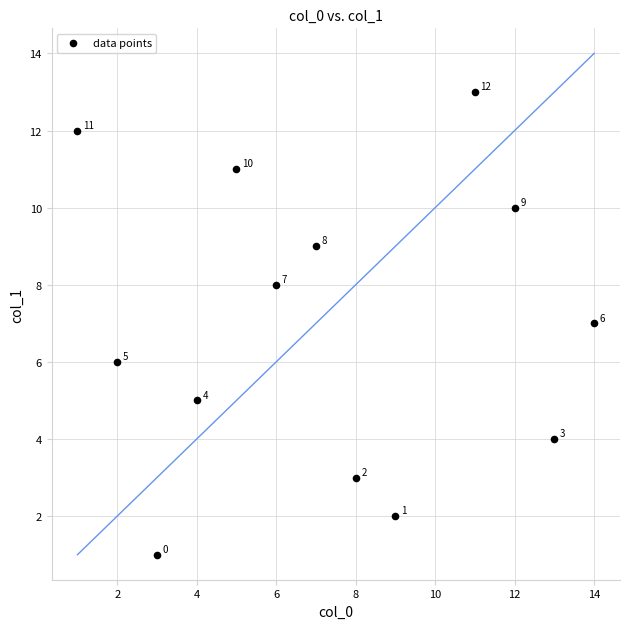

What Y value in the scatter plot is closest to 7?

7